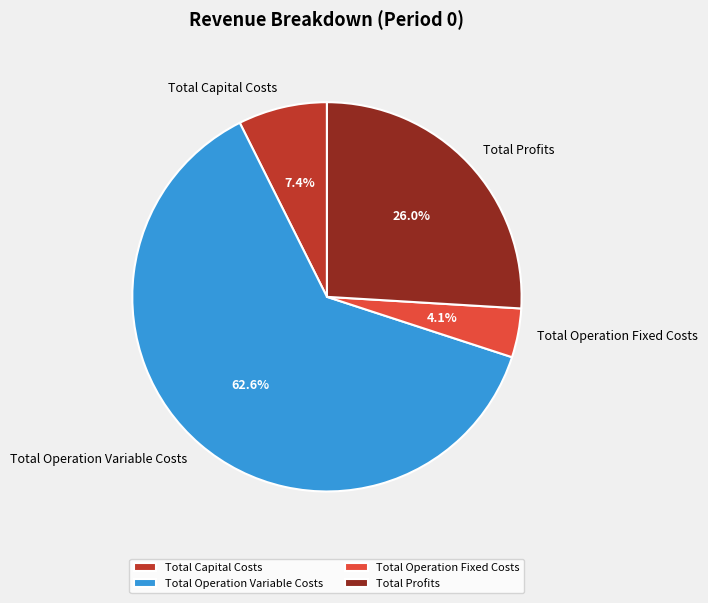

Which slice is the smallest?

Total Operation Fixed Costs